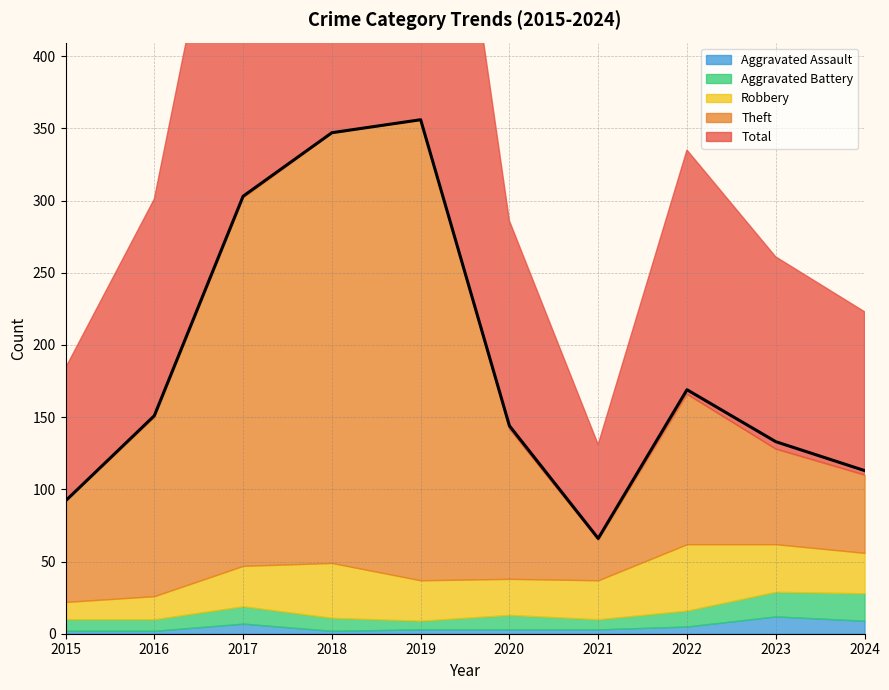

What is the value of the Robbery point at the 4th from the left?

38